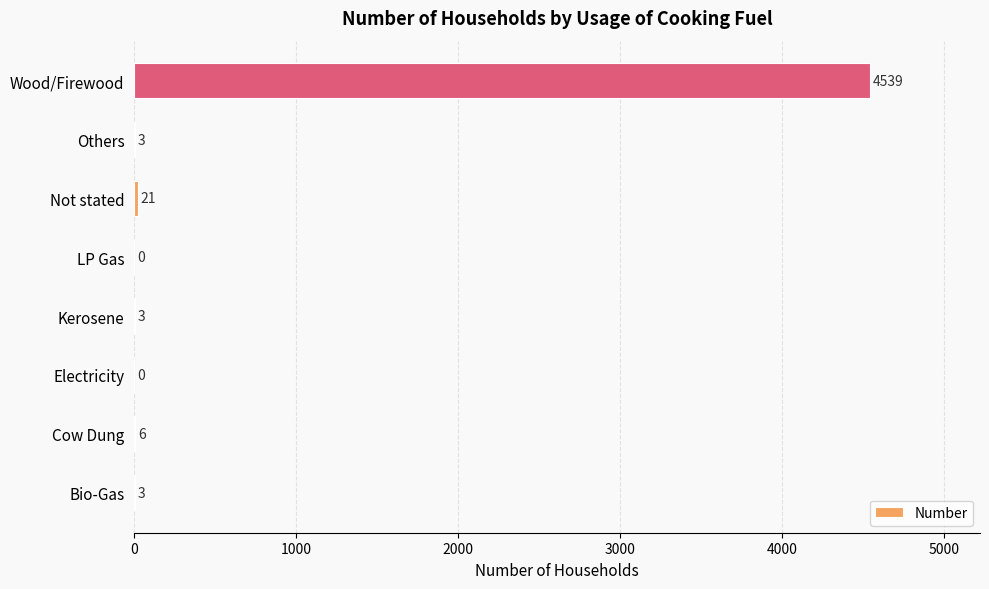

How many positive values are there?

6